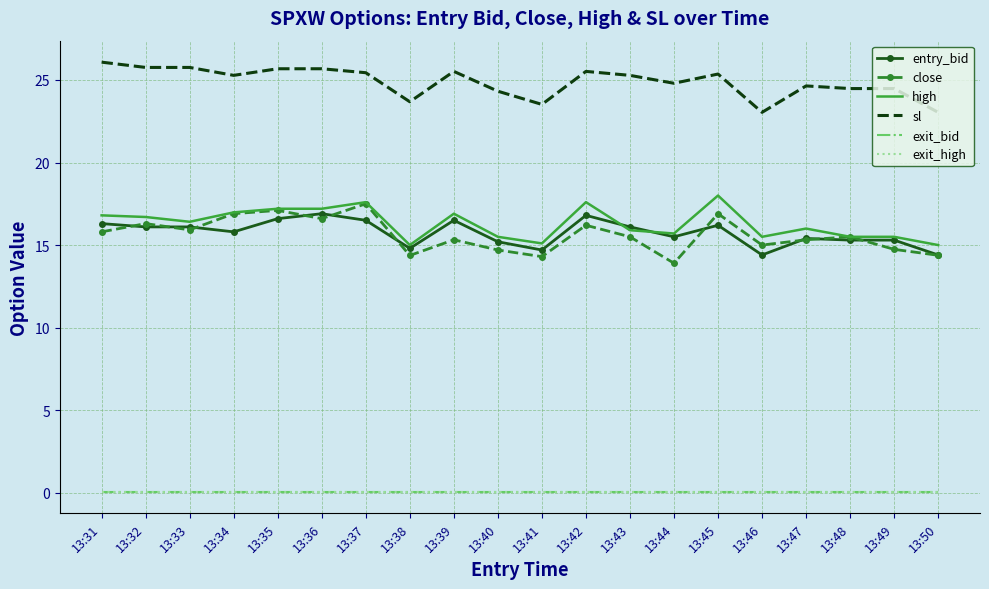

Is this an area chart (filled region under the line)?

No